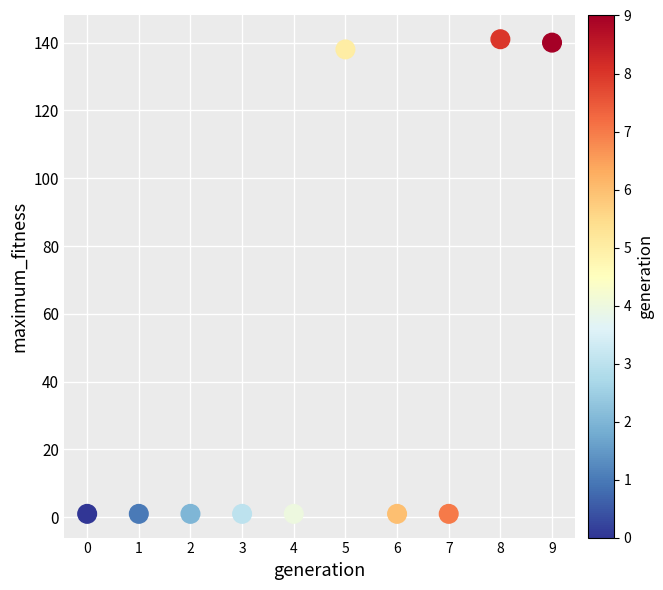

What is the average Y value?

43